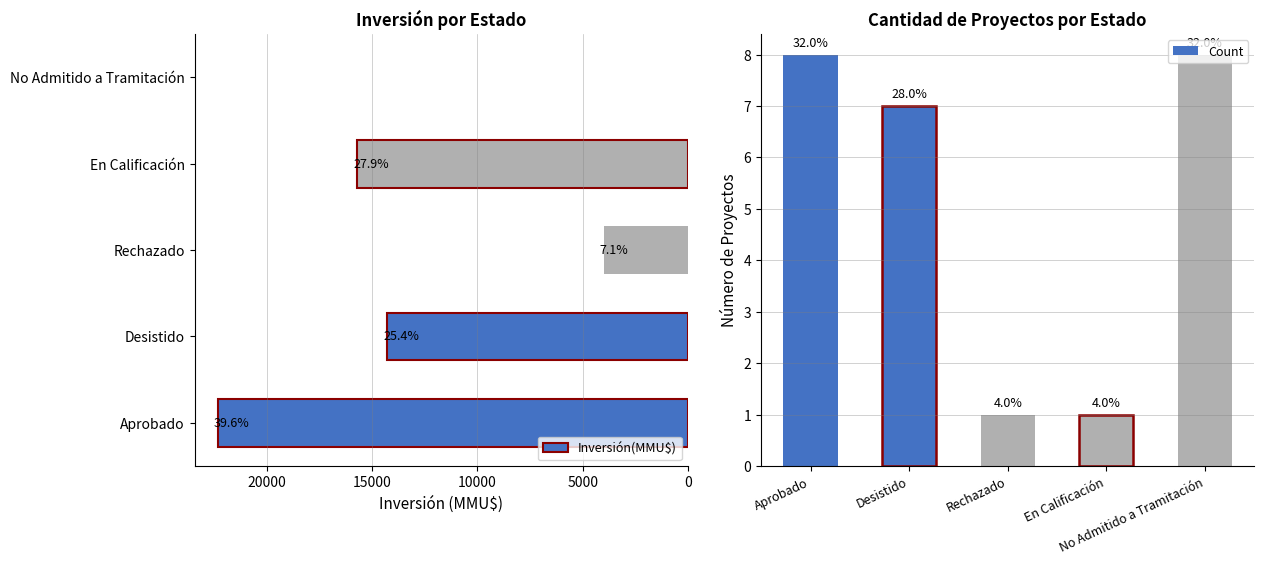

What is the highest value of the Inversión(MMU$) series?

22308